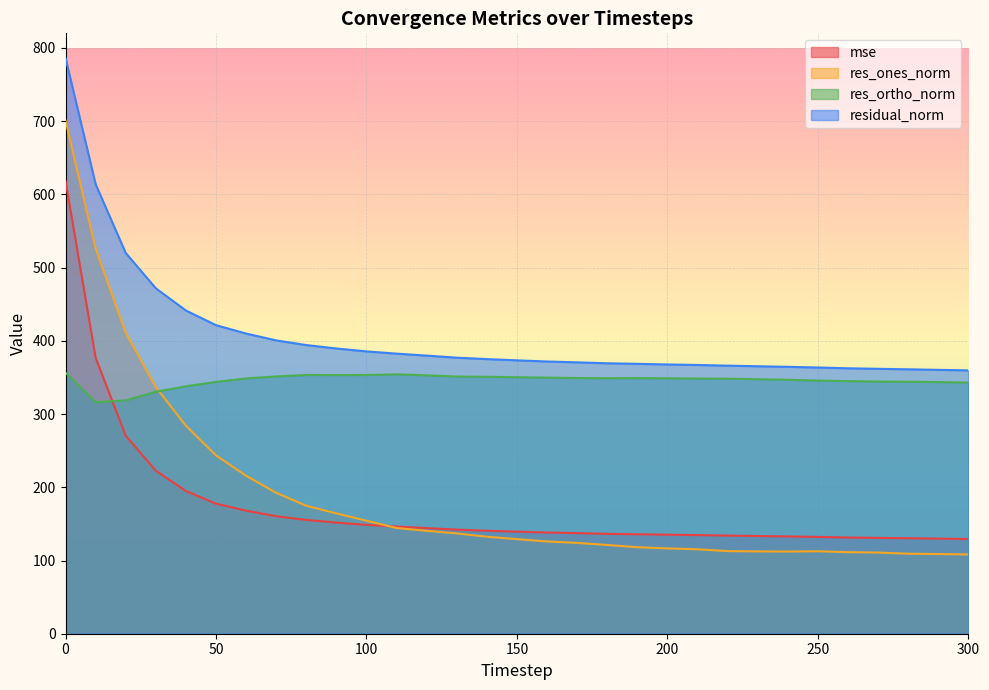

What is the difference between the maximum and minimum values in the residual_norm series?

426.6